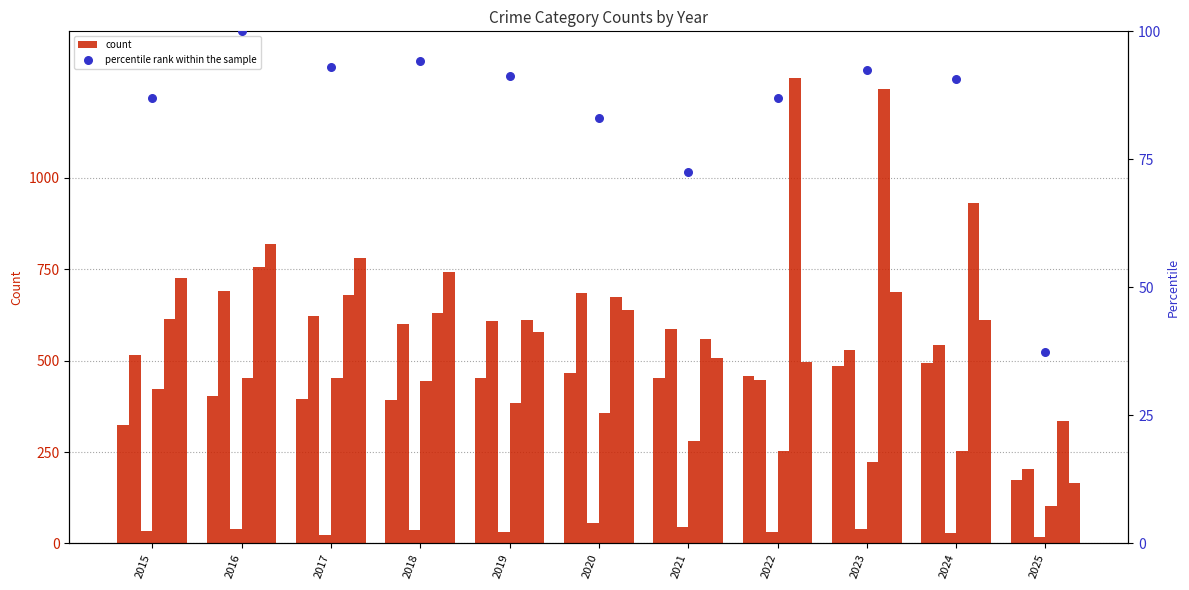

At how many categories does at least one series exceed 1206?

2